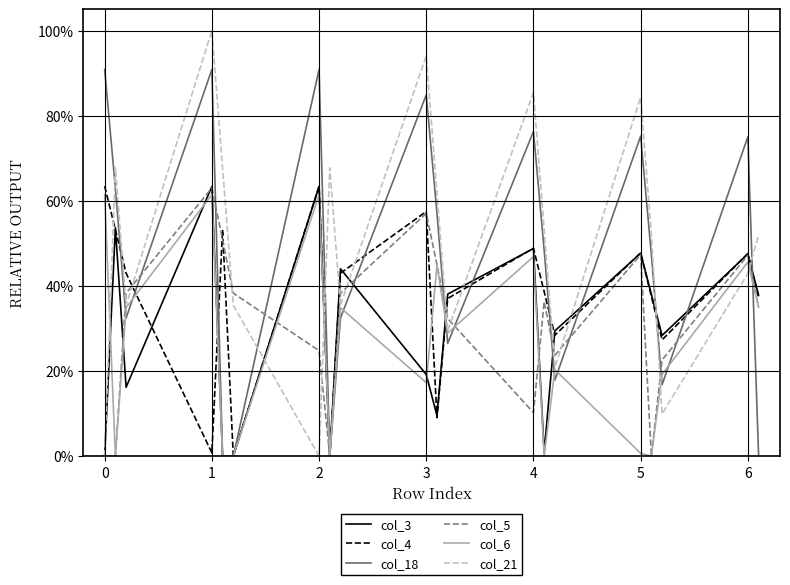

What is the average value of the col_6 series?

25.6